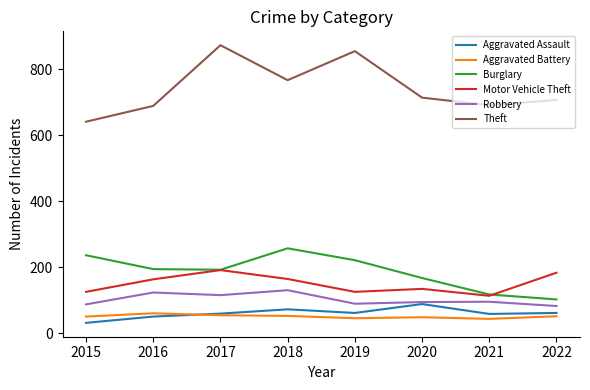

List the series in order of their peak value, highest first.

Theft, Burglary, Motor Vehicle Theft, Robbery, Aggravated Assault, Aggravated Battery